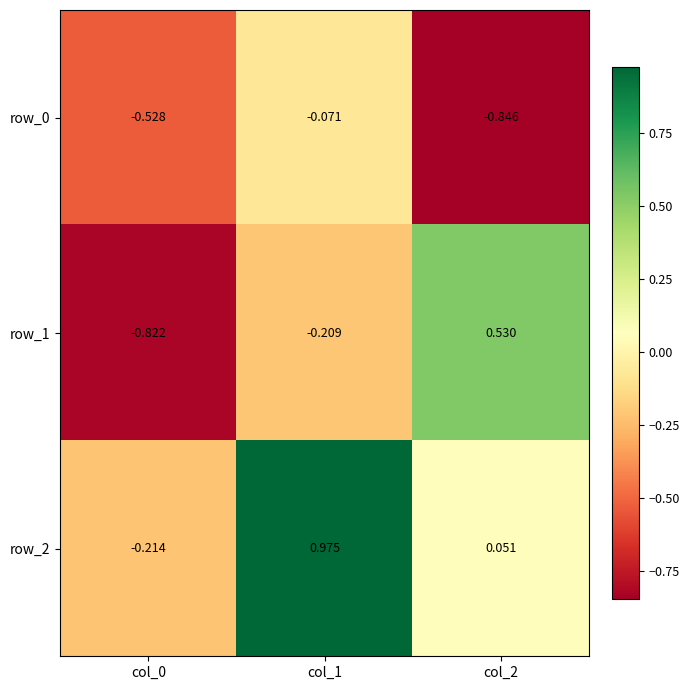

Is the value of row_0 at col_2 greater than the value of row_1 at col_0?

No